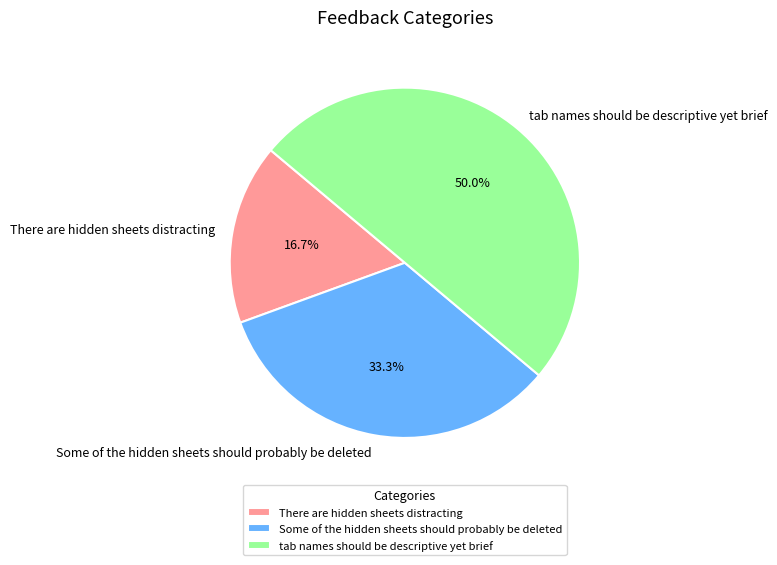

To the nearest percent, what is the combined percentage of tab names should be descriptive yet brief and There are hidden sheets distracting?

67%